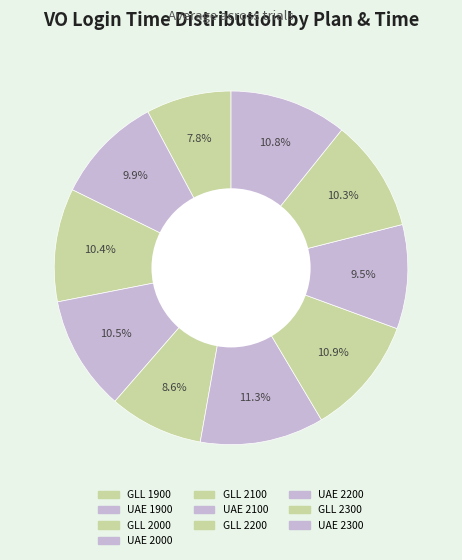

To the nearest percent, what percentage of the pie is GLL 1900?

8%